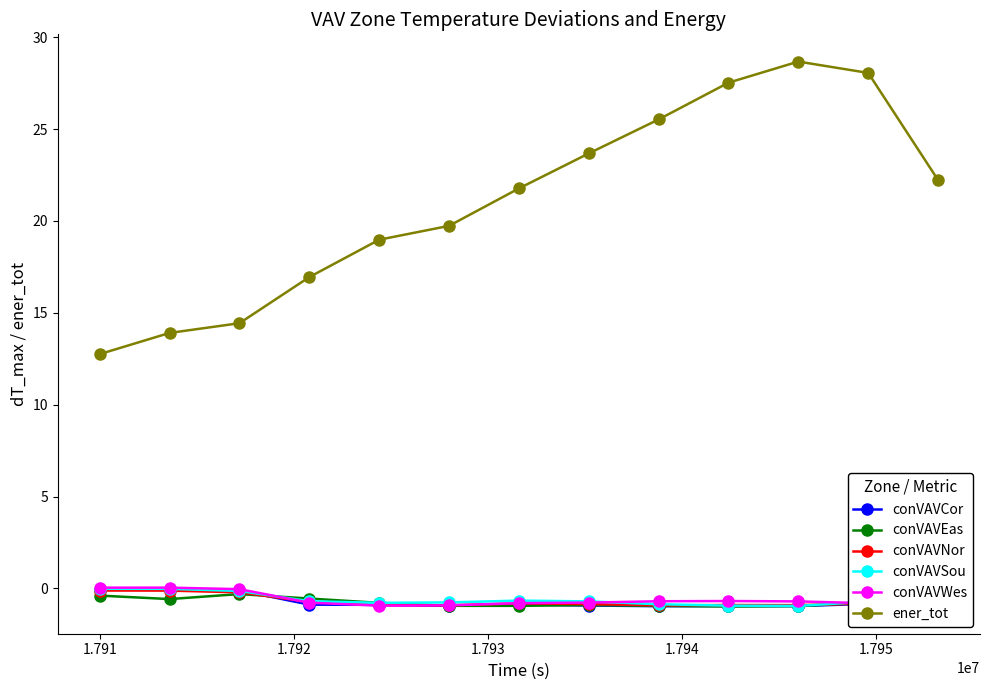

Which series has the largest range (max minus min)?

ener_tot